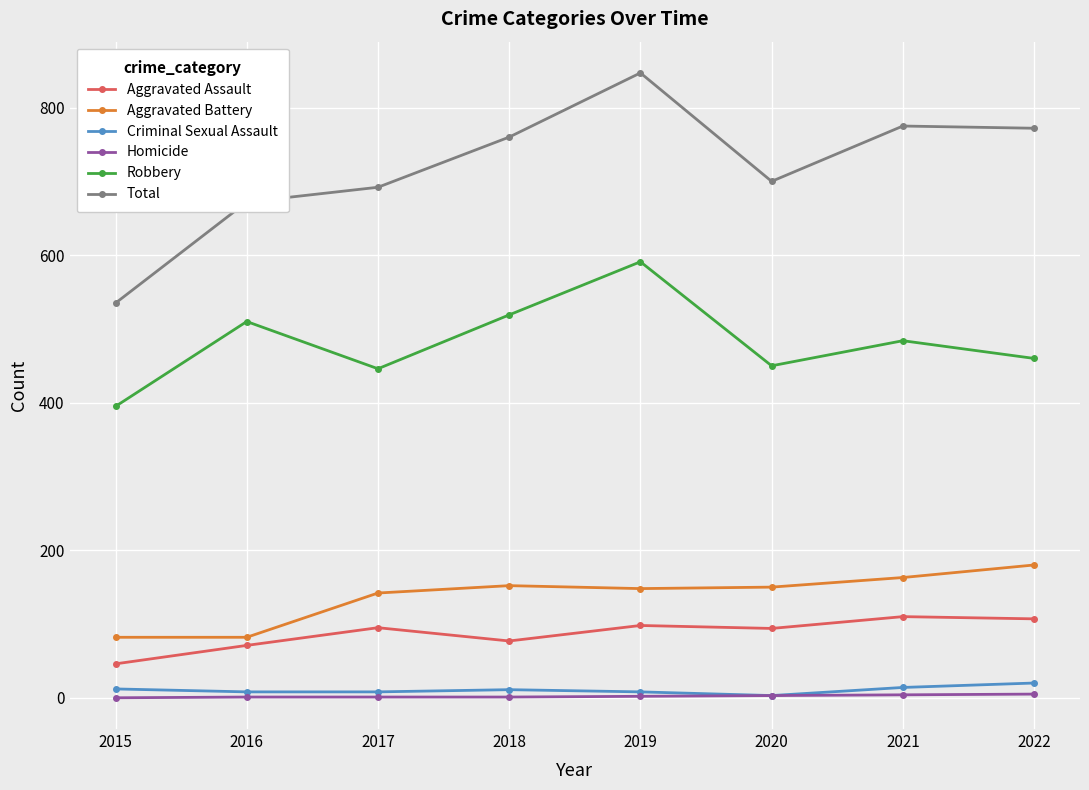

Which series has the widest spread of values?

Total